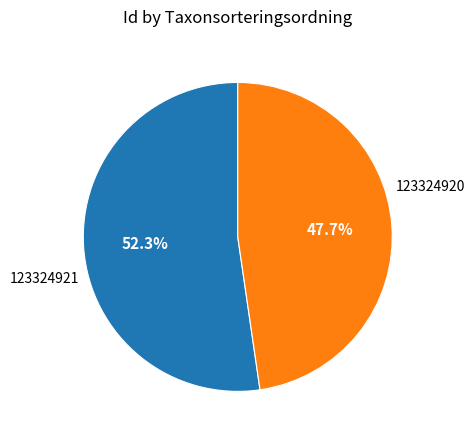

Is there a majority slice in this chart?

Yes